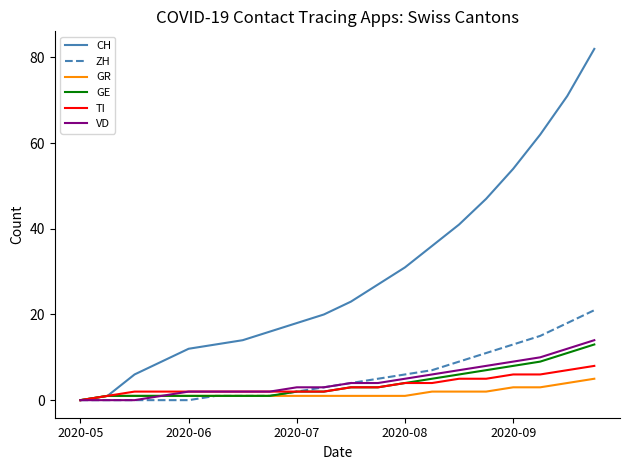

What is the maximum value shown in the chart?

82